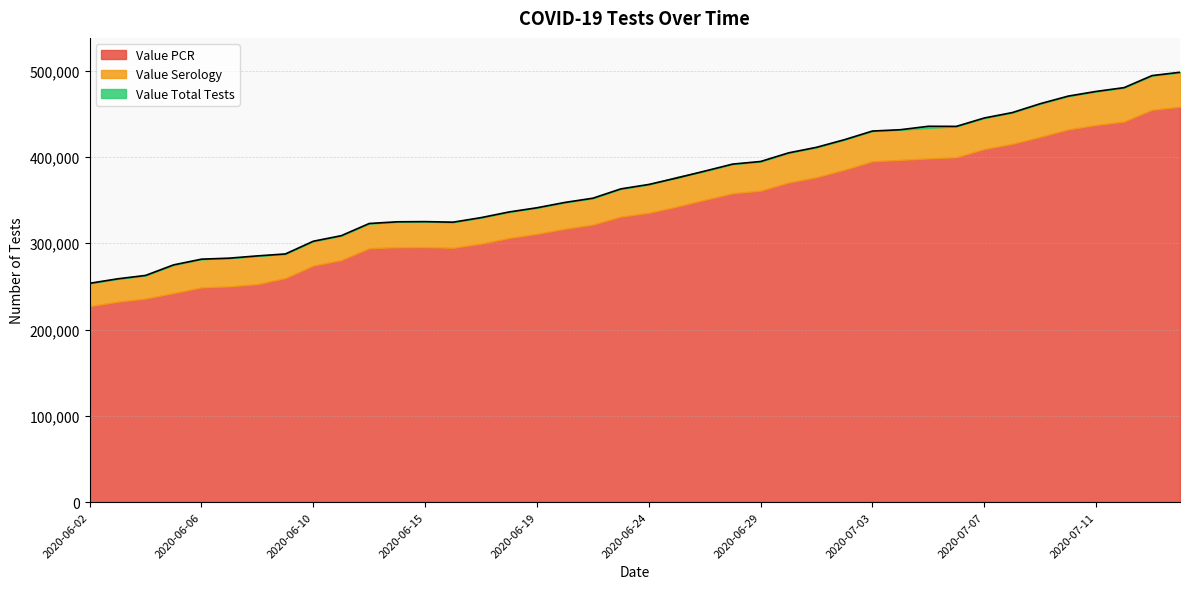

What is the sum of the Value PCR values at 2020-06-03 and 2020-06-04?

468124